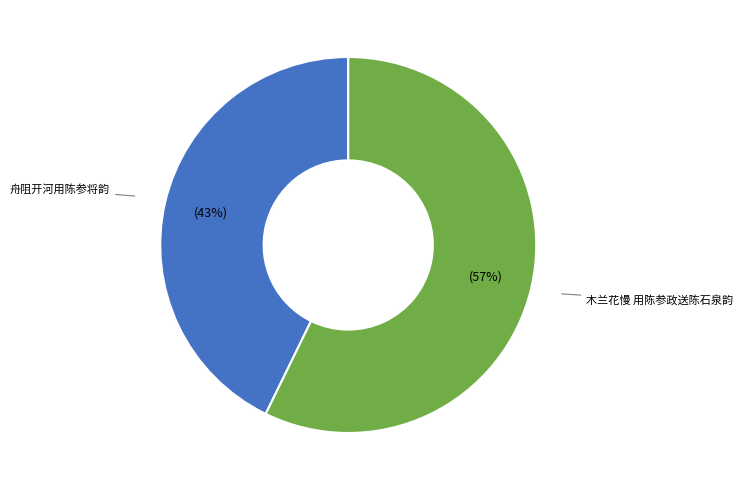

How many segments does this pie chart have?

2